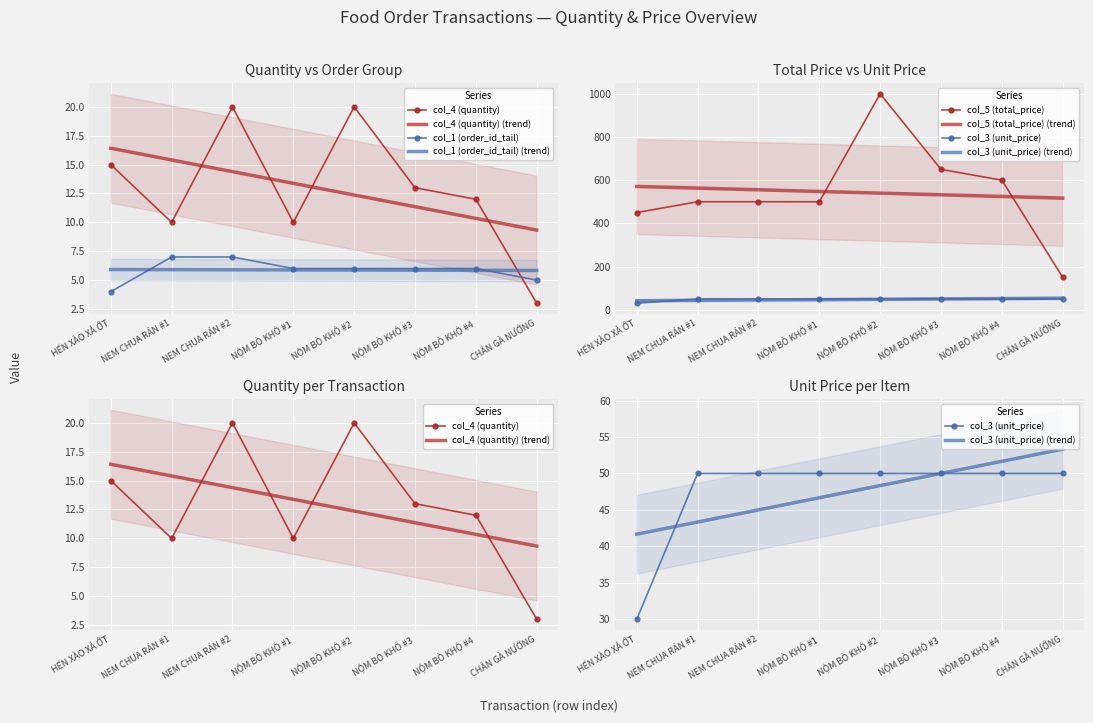

How many col_4 (quantity) values are between 10 and 20?

7